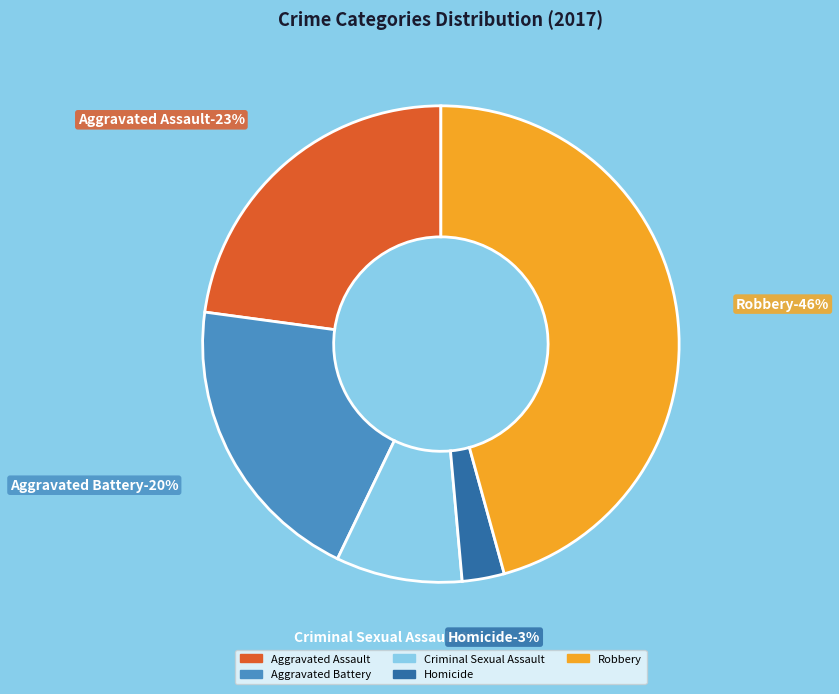

Rank the categories by value from highest to lowest.

Robbery, Aggravated Assault, Aggravated Battery, Criminal Sexual Assault, Homicide